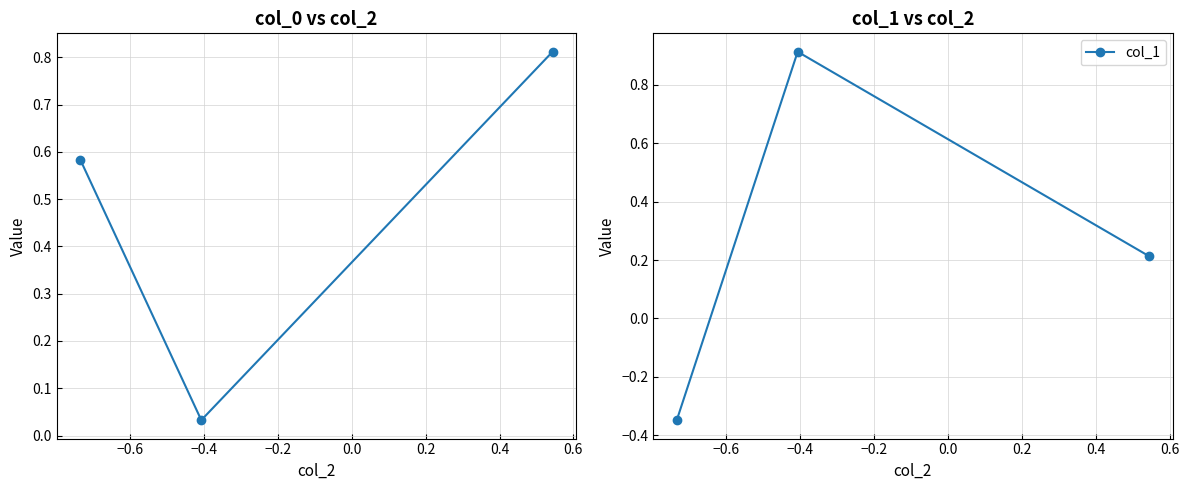

What is the difference between the second highest and minimum values in the col_0 series?

0.6